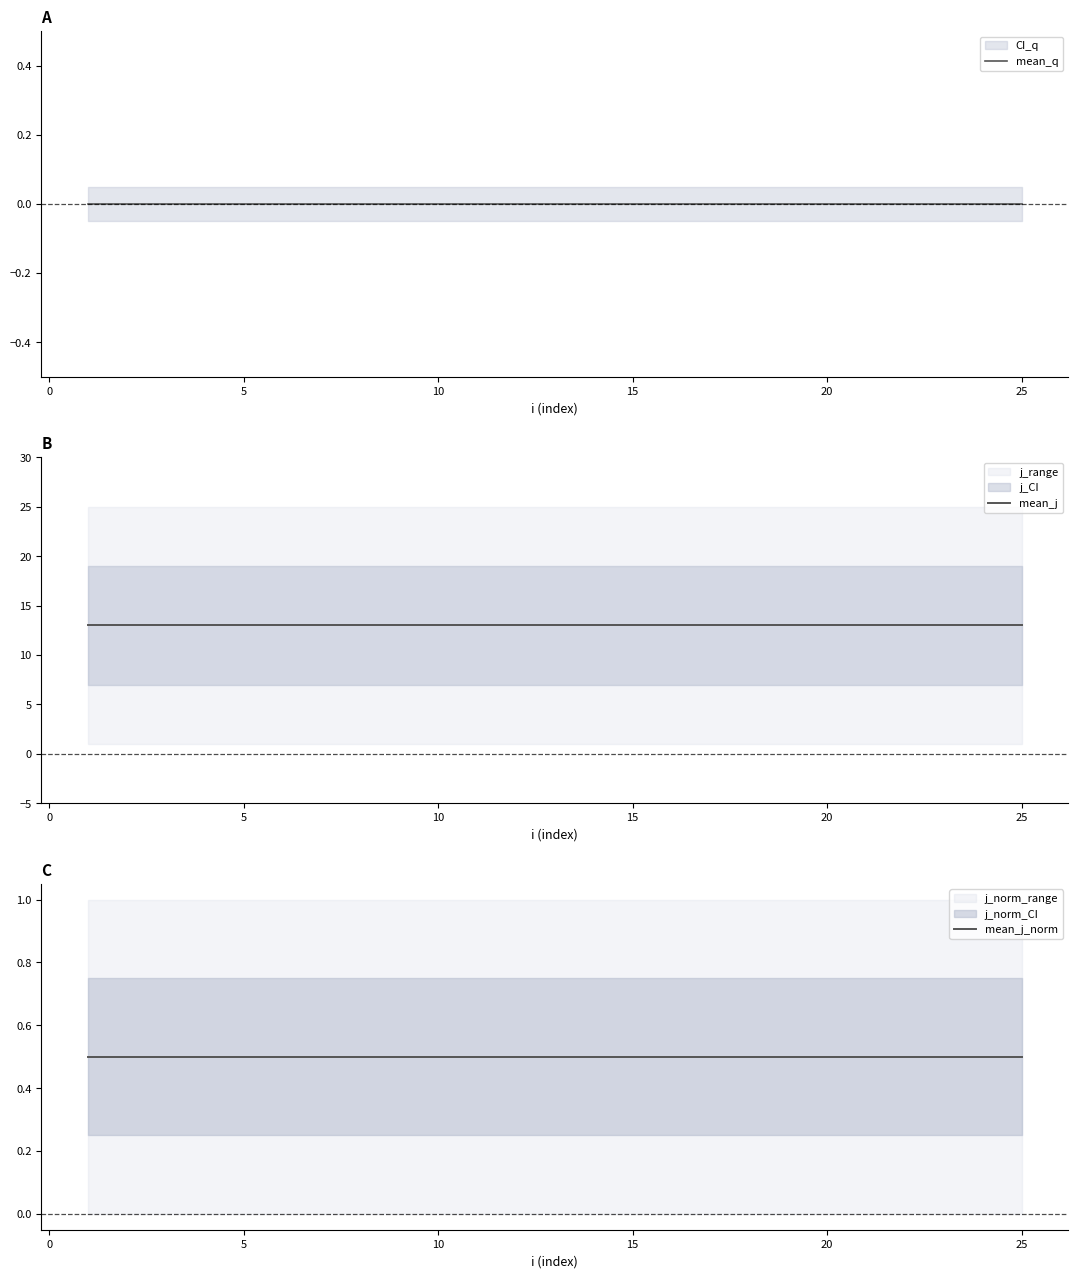

The mean_q series shows 0.0 at 20. True or false?

True